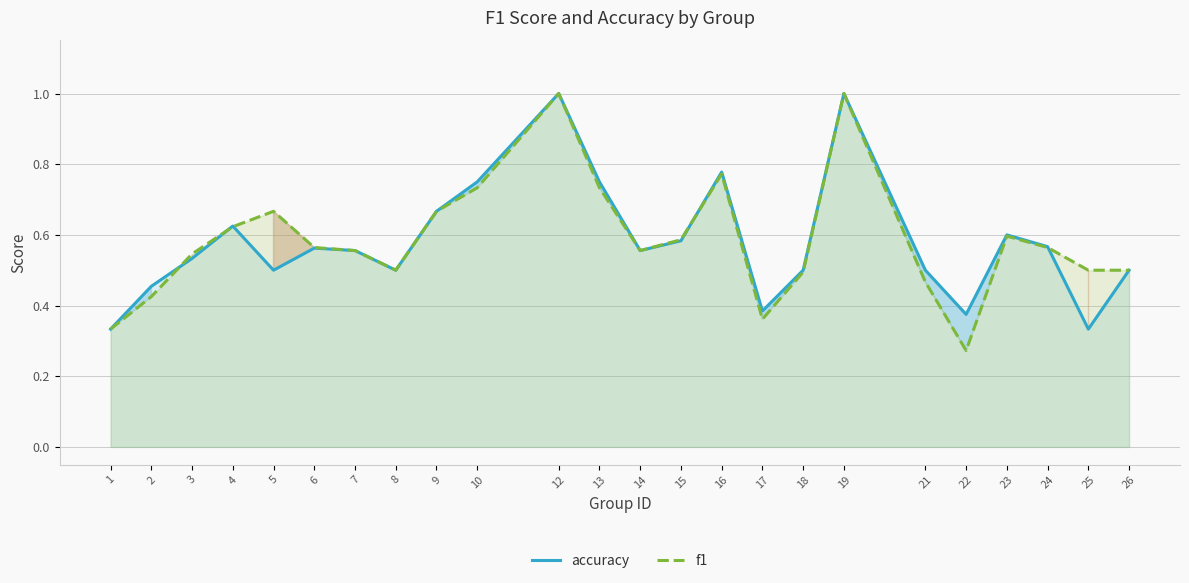

List the labels in order of accuracy value, smallest first.

1, 25, 22, 17, 2, 5, 8, 18, 21, 26, 3, 7, 14, 6, 24, 15, 23, 4, 9, 10, 13, 16, 12, 19